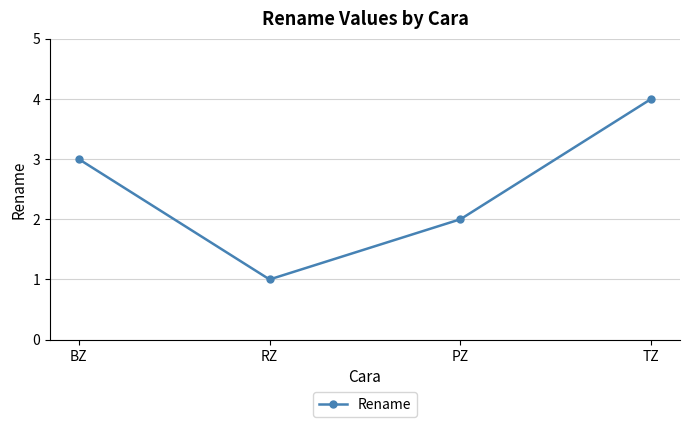

Reading right to left, list all the values displayed in this chart.

4	2	1	3